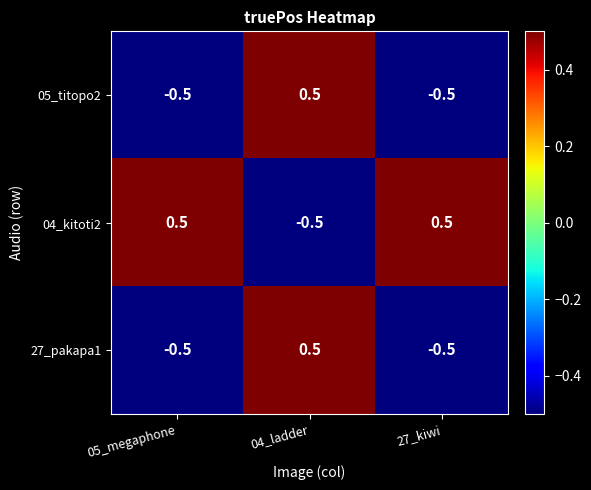

The value of 05_titopo2 at 27_kiwi is -0.3. True or false?

False